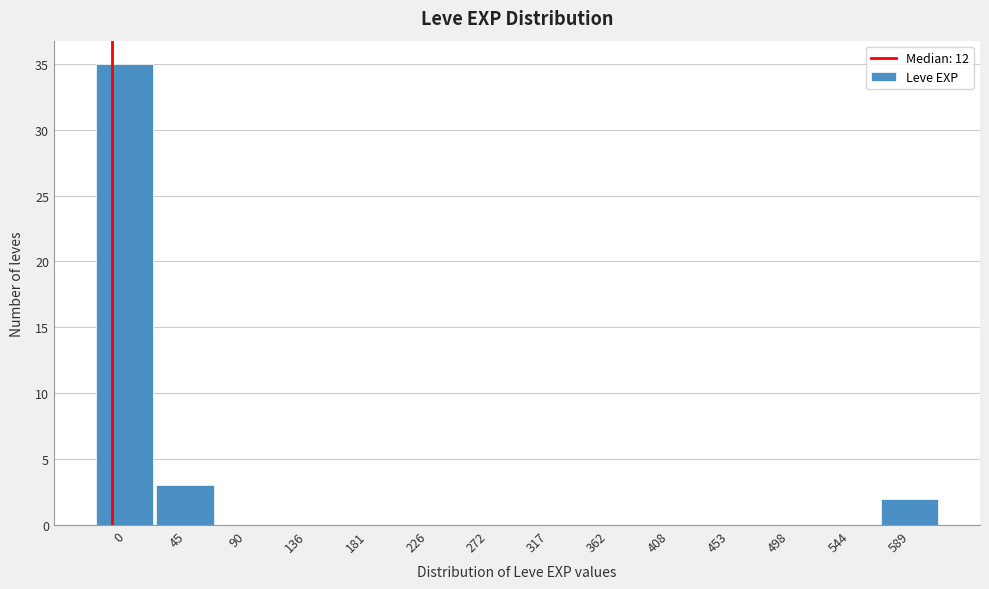

Reading left to right, what are all the values shown in this chart?

0=35	45=3	90=0	136=0	181=0	226=0	272=0	317=0	362=0	408=0	453=0	498=0	544=0	589=2